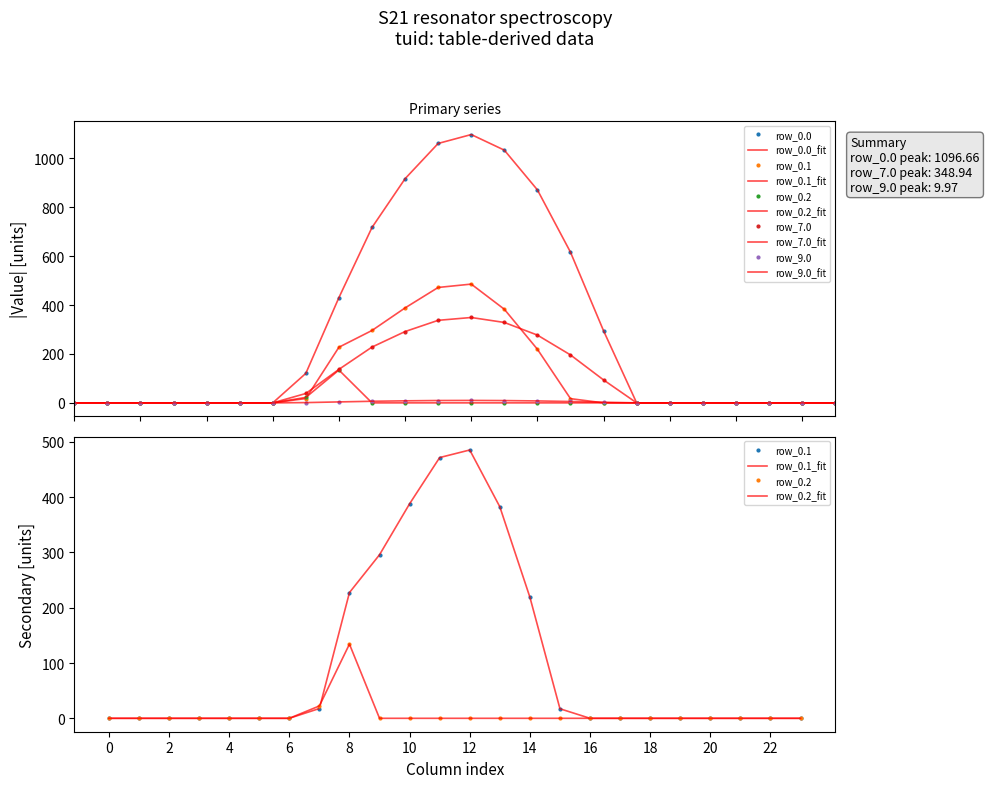

The row_0.2 series shows 0.0 at 12. True or false?

True